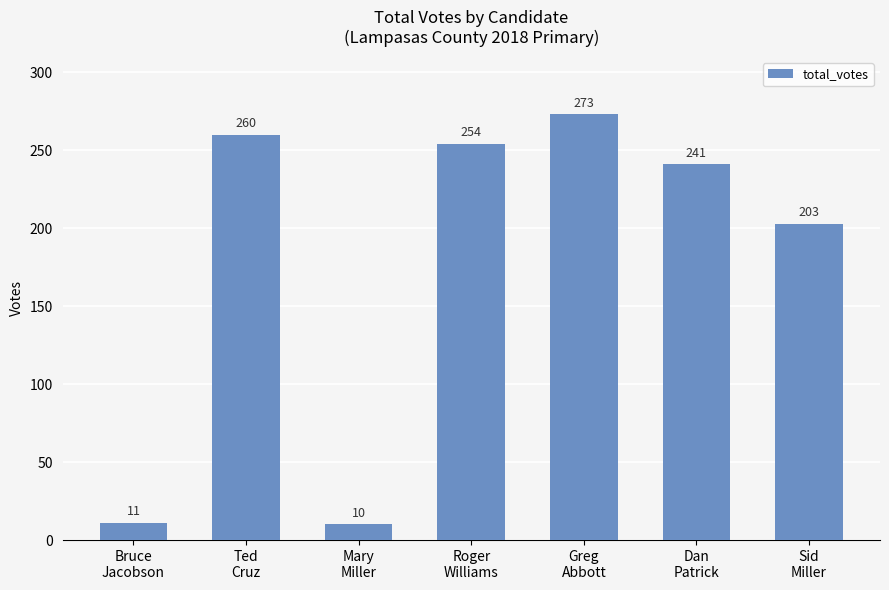

Between Roger
Williams and Sid
Miller, which is larger?

Roger
Williams